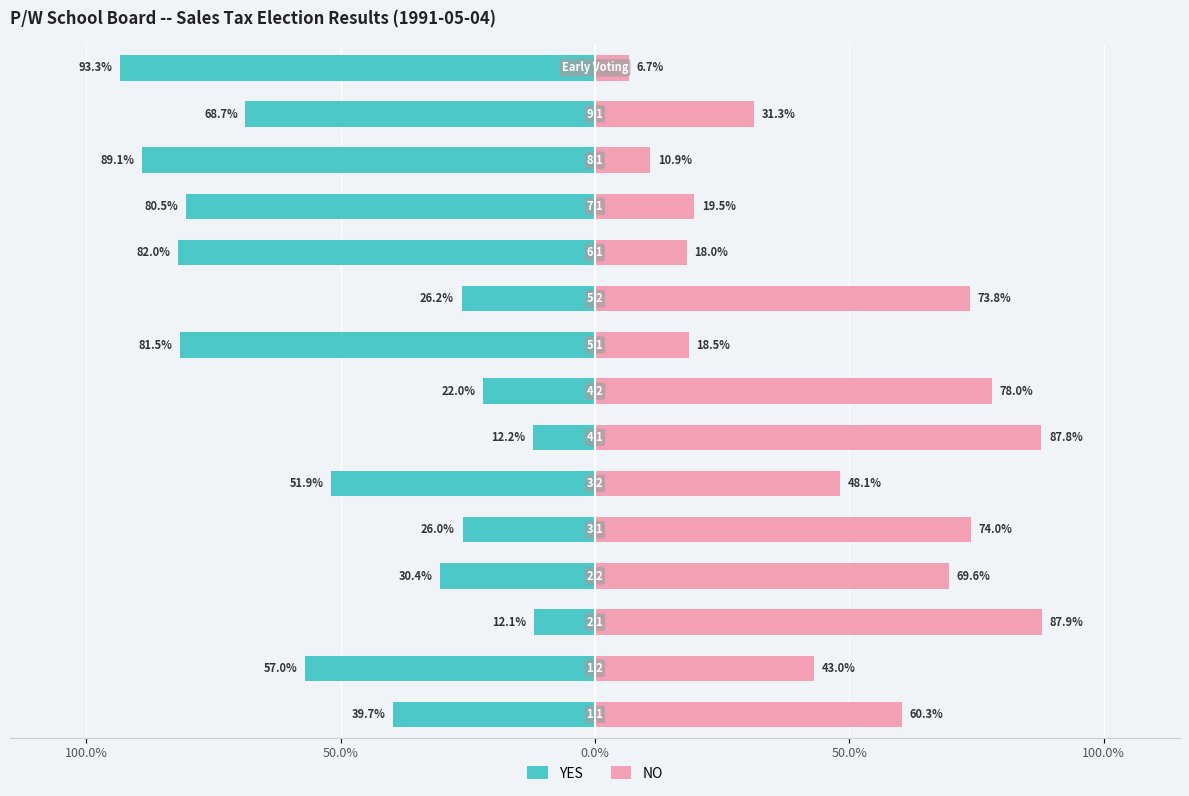

Reading left to right, transcribe all the data shown in this chart.

YES: -39.7	-57.0	-12.1	-30.4	-26.0	-51.9	-12.2	-22.0	-81.5	-26.2	-82.0	-80.5	-89.1	-68.7	-93.3
NO: 60.3	43.0	87.9	69.6	74.0	48.1	87.8	78.0	18.5	73.8	18.0	19.5	10.9	31.3	6.7